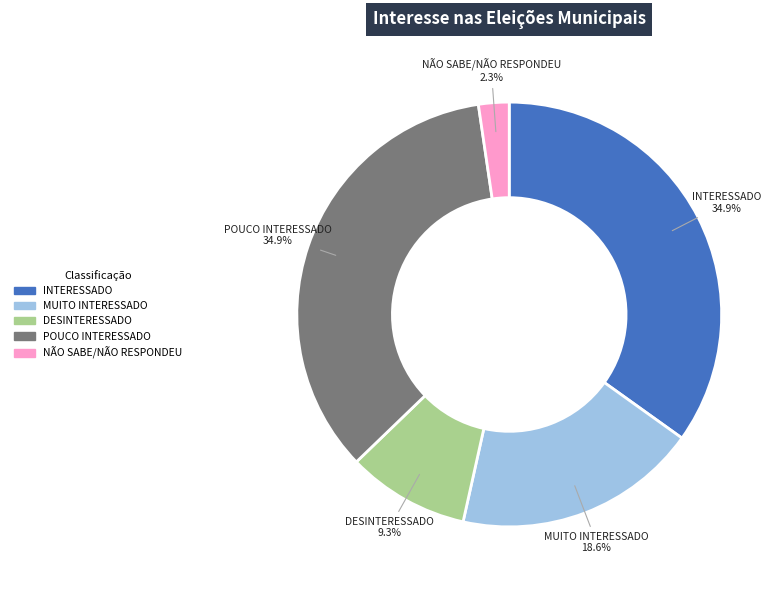

Is there a majority slice in this chart?

No